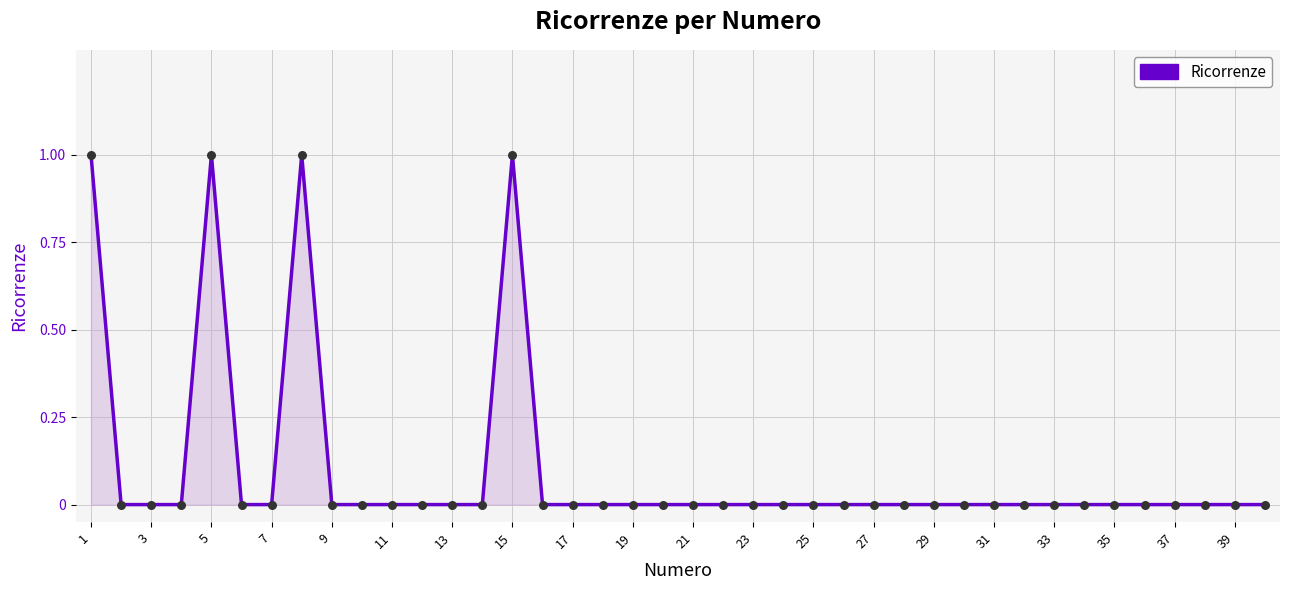

How many lines are shown in the chart?

1